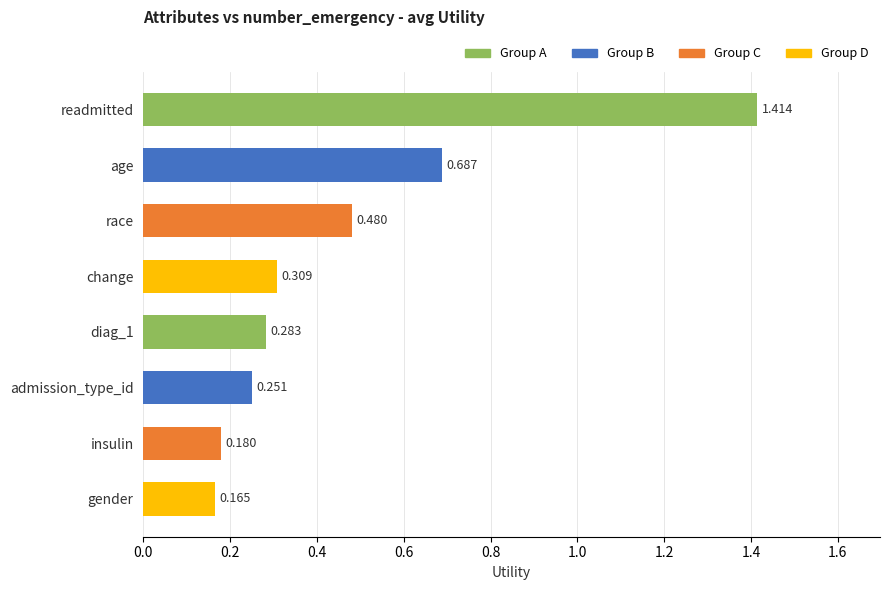

List the labels in order of value, smallest first.

gender, insulin, admission_type_id, diag_1, change, race, age, readmitted